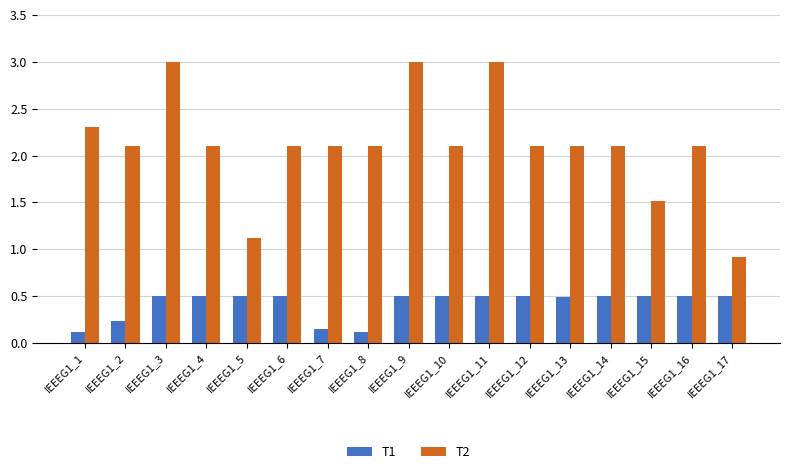

What is the average value of the T1 series?

0.4